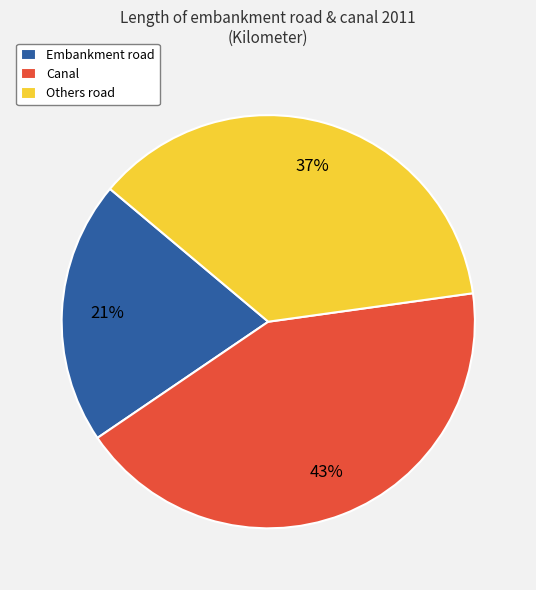

Do Canal and Embankment road together represent more than half of the pie?

Yes